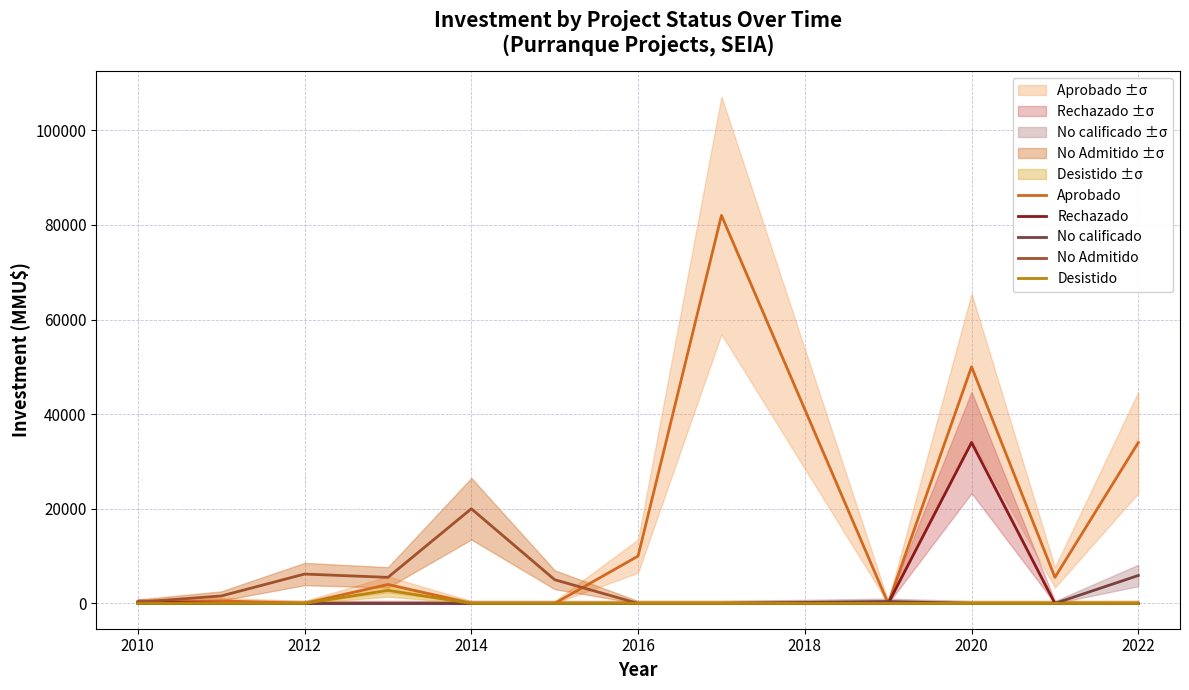

True or false: No calificado and No Admitido cross at least once.

False